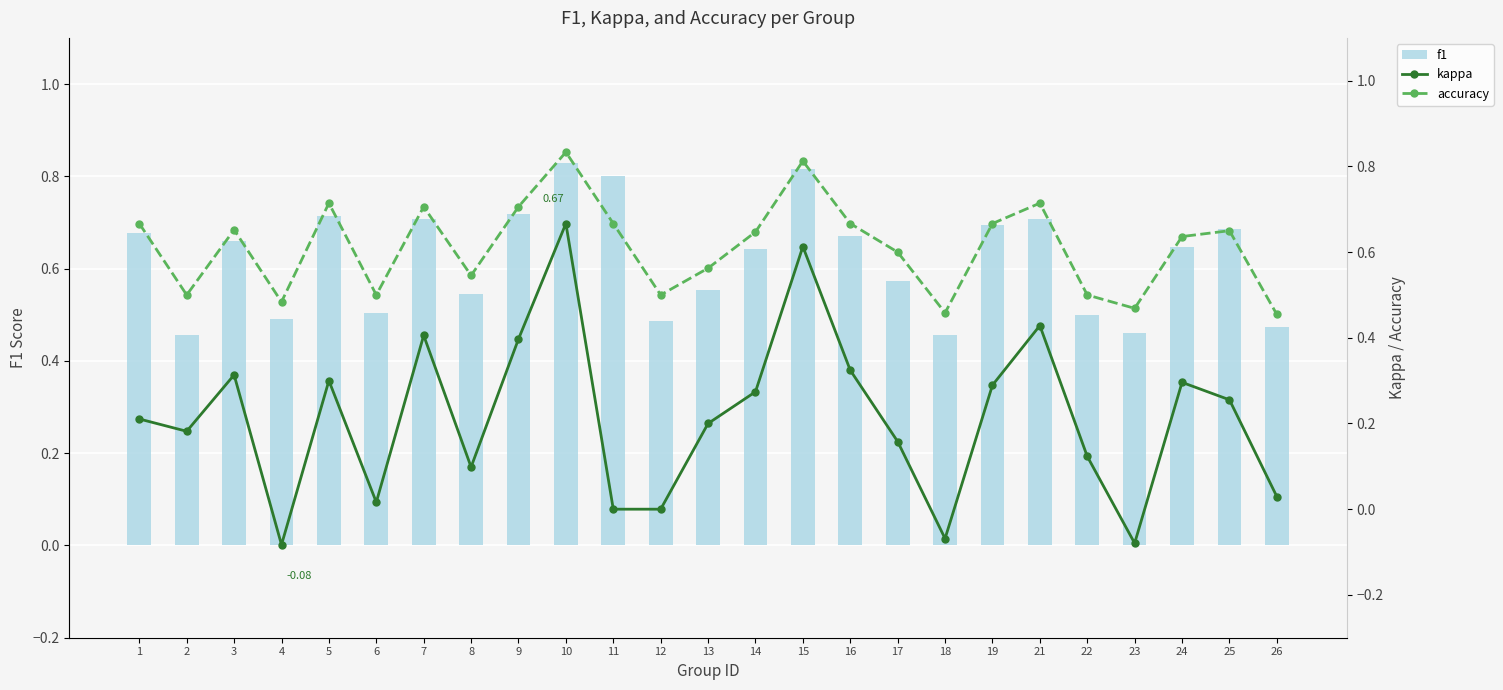

Is it true that accuracy equals 0.2 at 9?

False